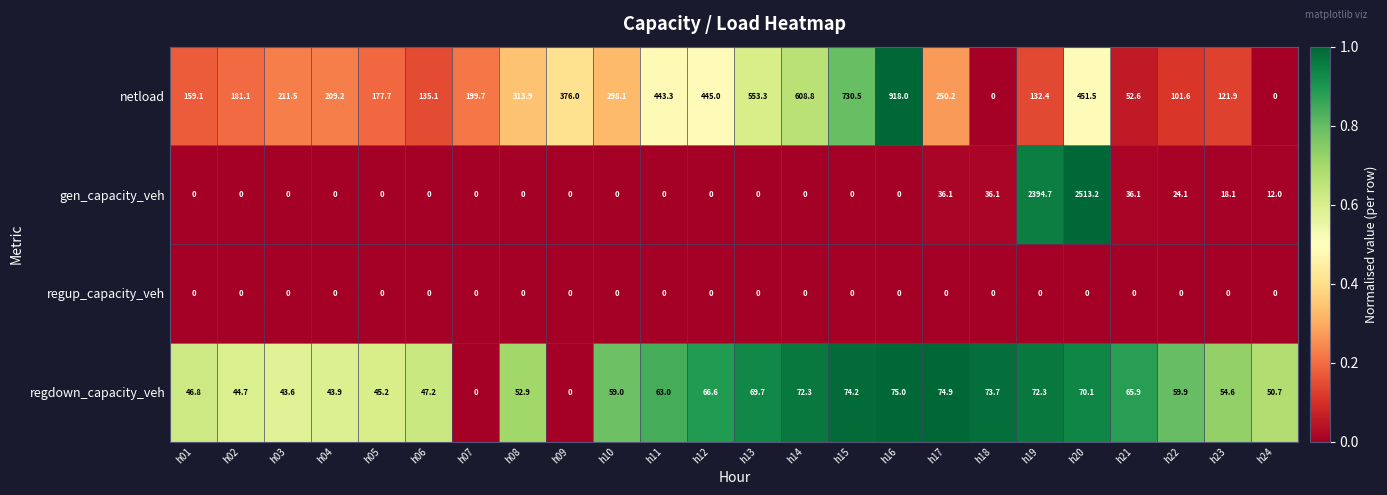

Which series has the widest spread of values?

gen_capacity_veh